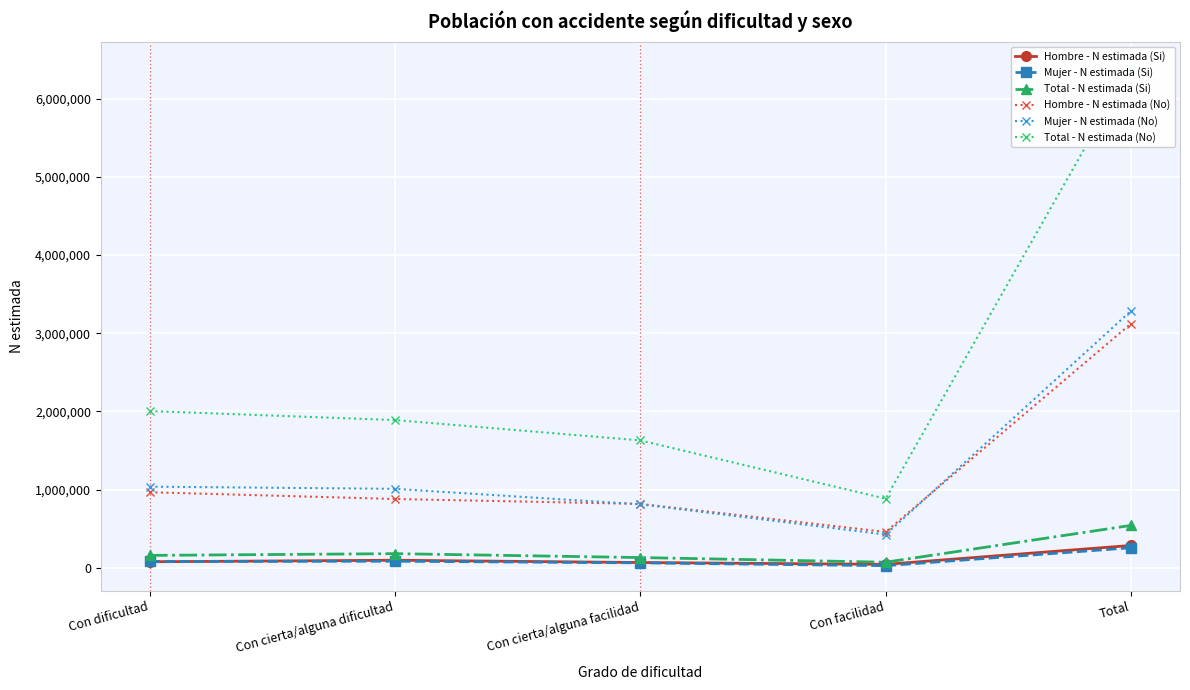

At which category is the sum across all series the highest?

Total